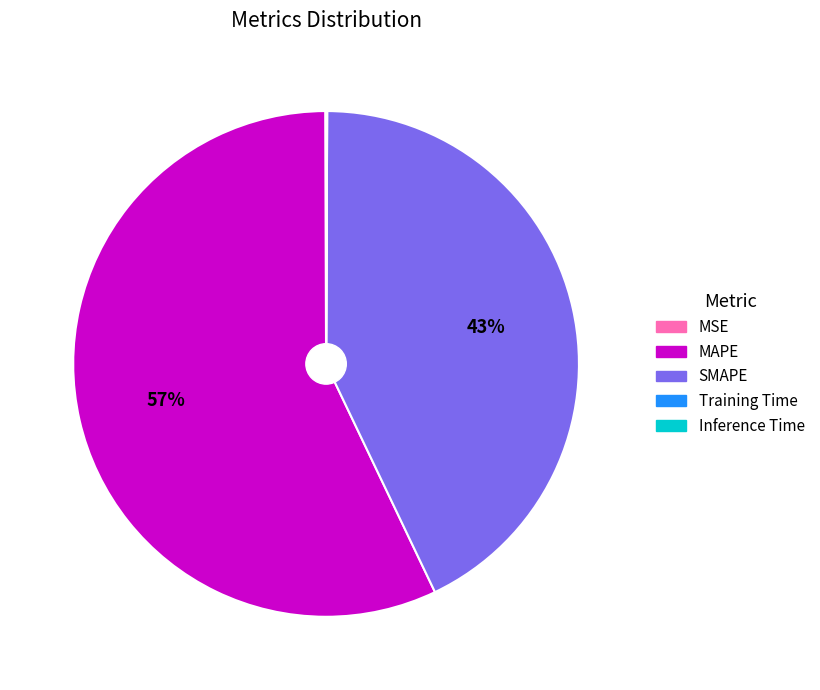

True or false: SMAPE accounts for 43% of the total.

True